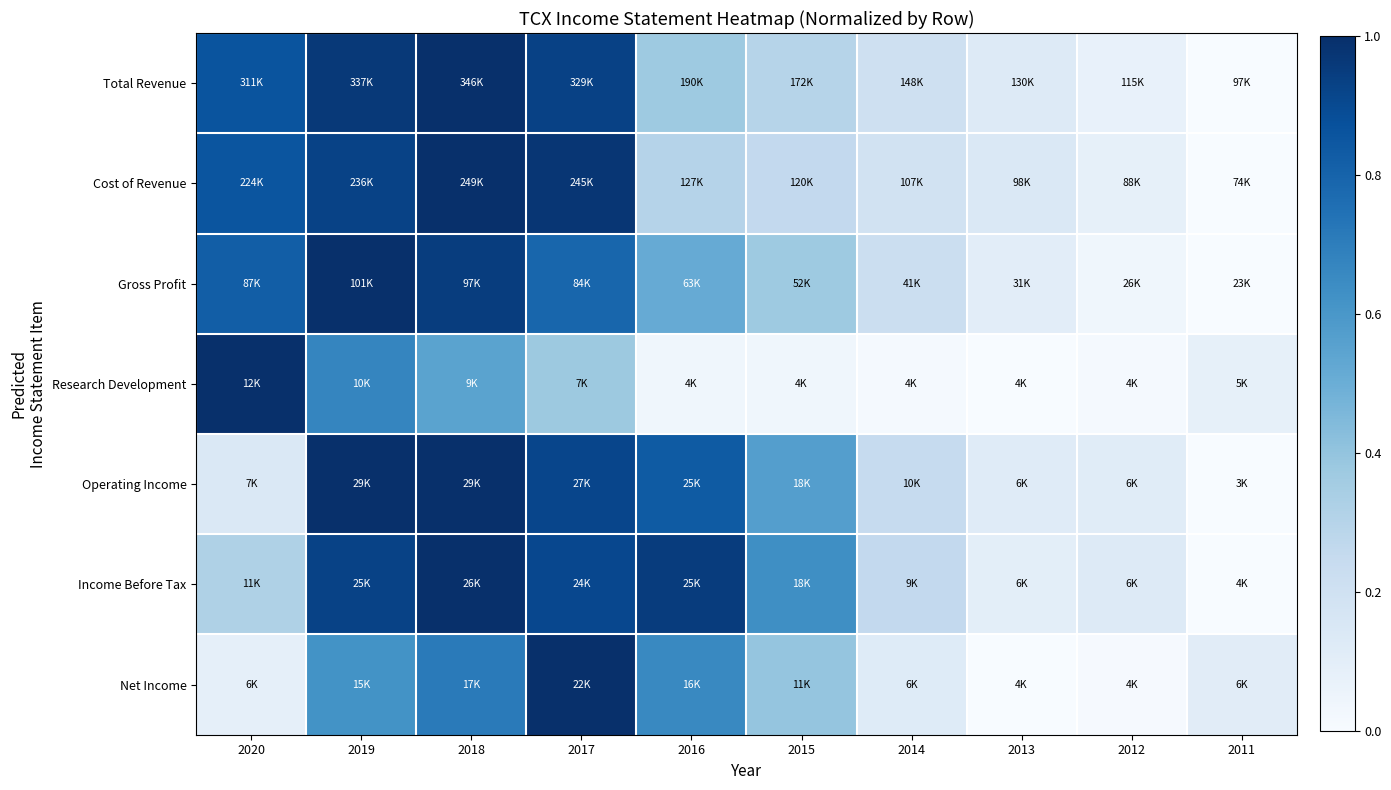

Which series has the widest spread of values?

Total Revenue